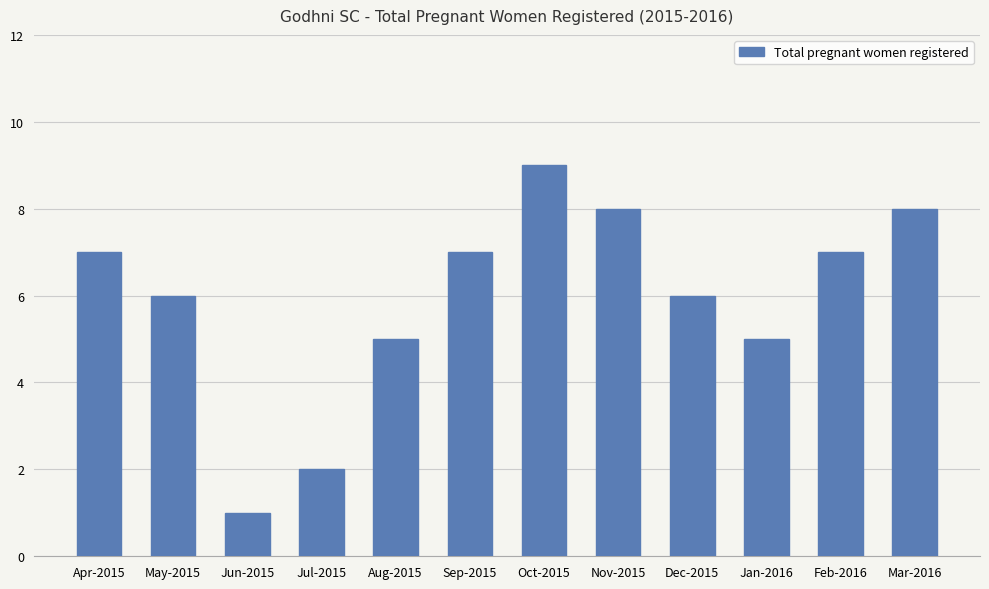

What value does the data have at Nov-2015?

8